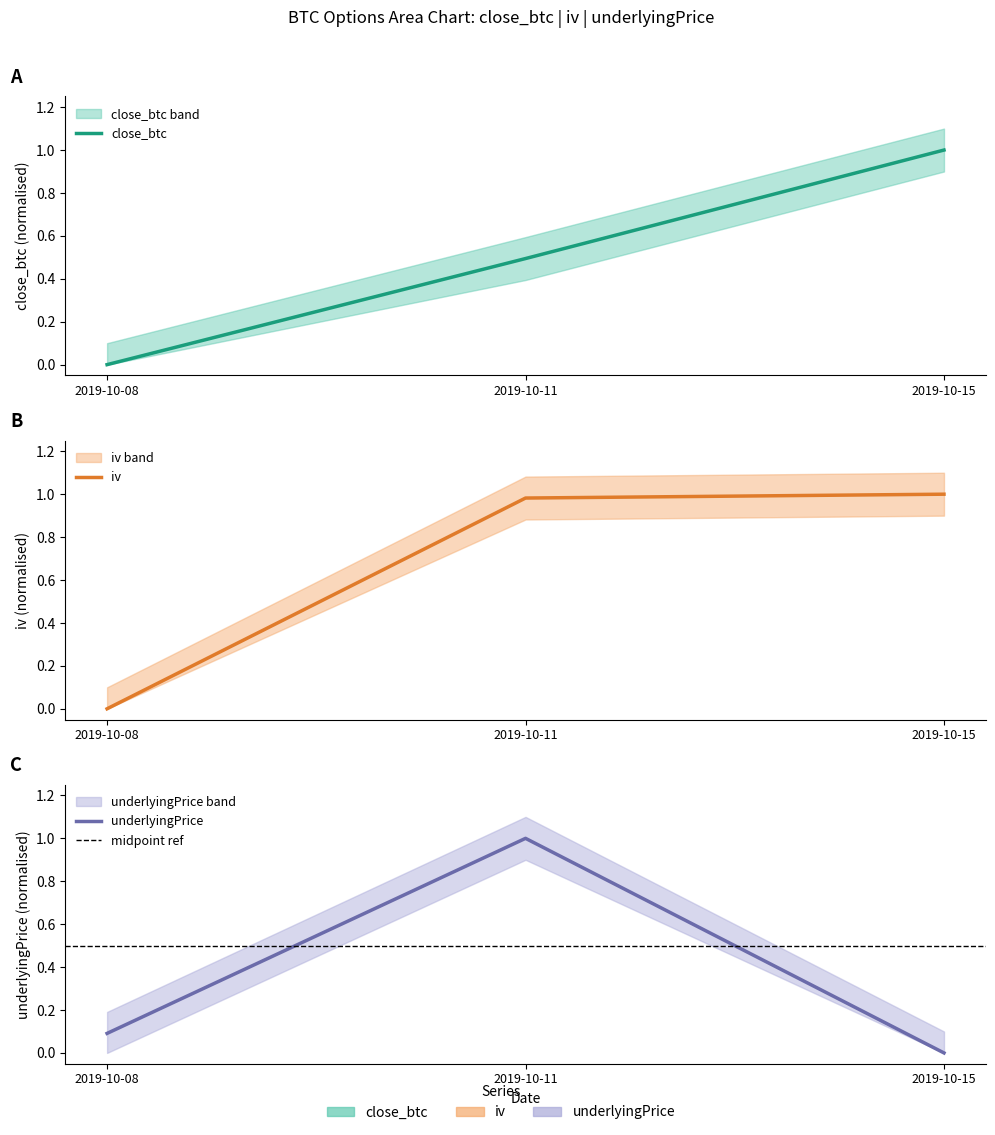

What is the difference between the maximum and minimum values in the iv series?

1.0